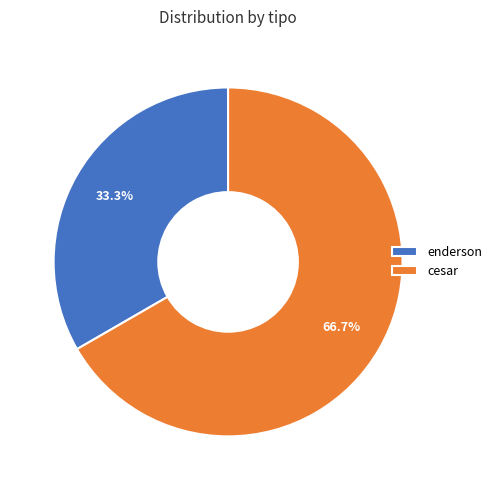

What percentage do enderson and cesar together represent?

100.0%